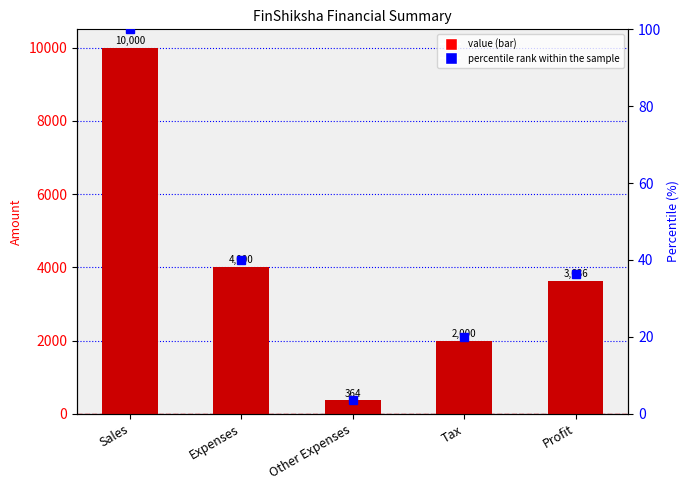

Which series has the largest range (max minus min)?

Value